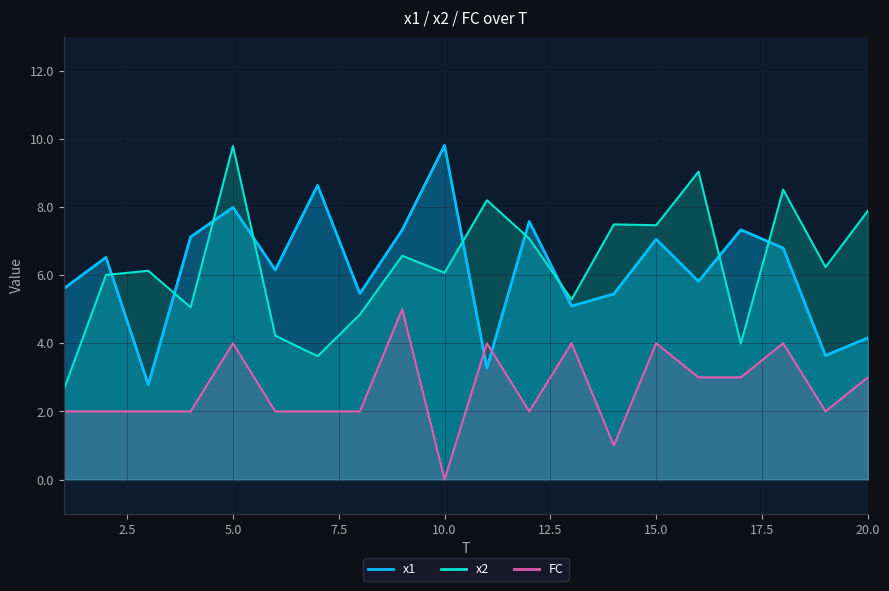

After their last crossing, which series has the higher values: FC or x1?

x1